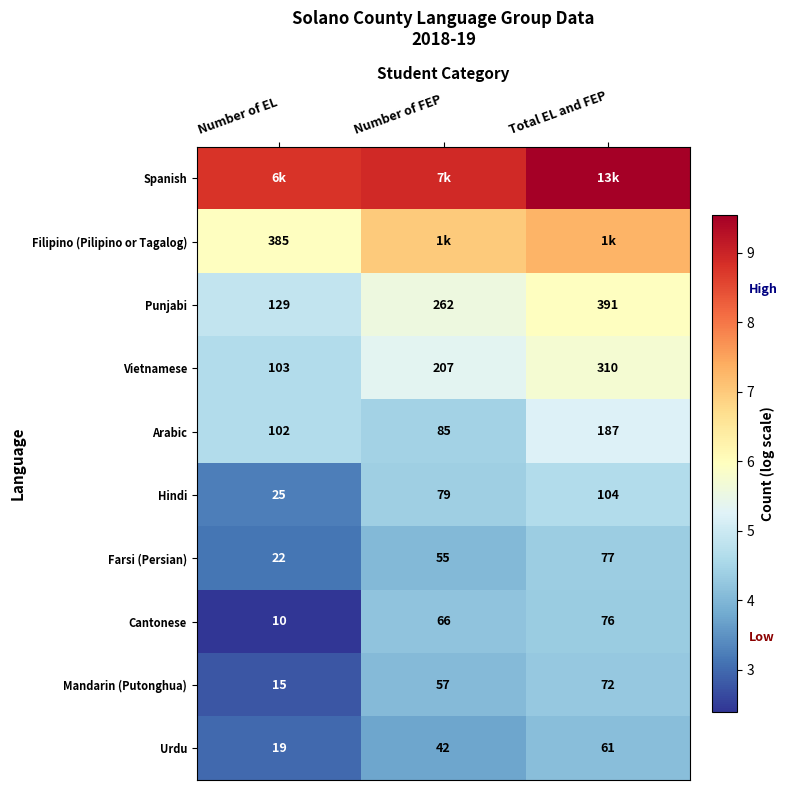

At which label does Arabic reach its minimum?

Number of FEP